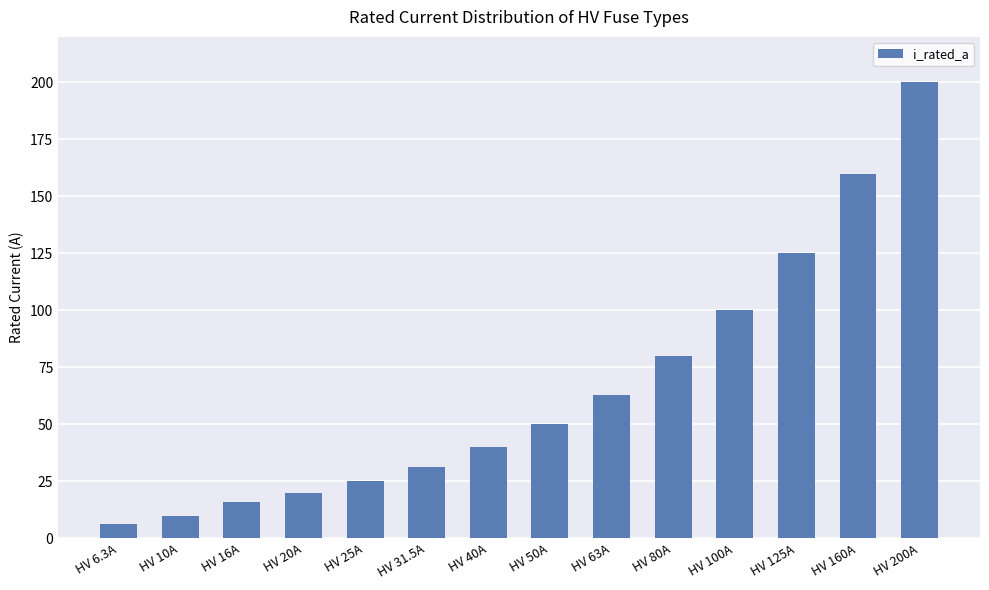

What is the label of the 8th bar from the left?

HV 50A